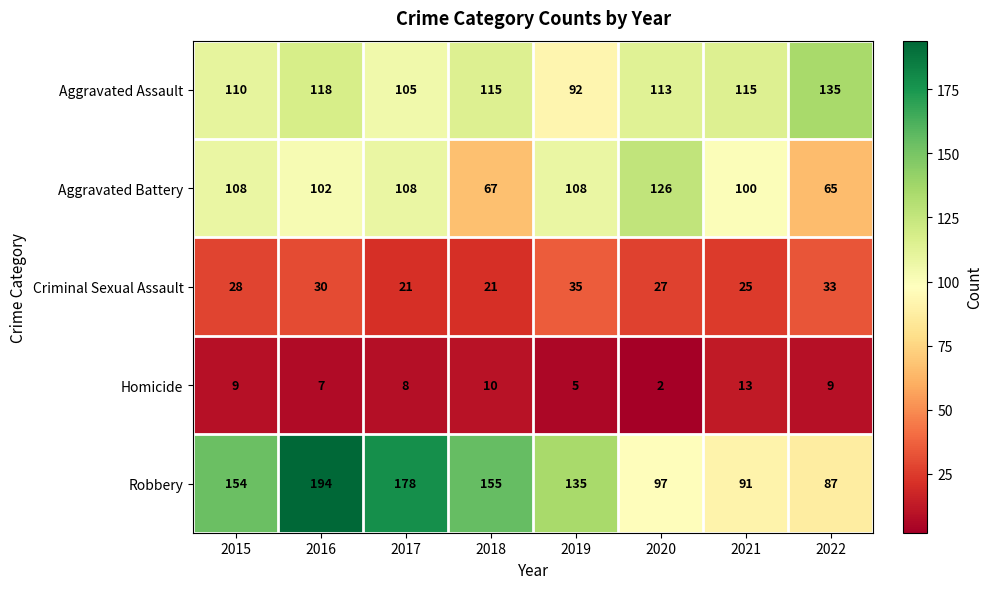

What is the total value across all series at 2022?

329